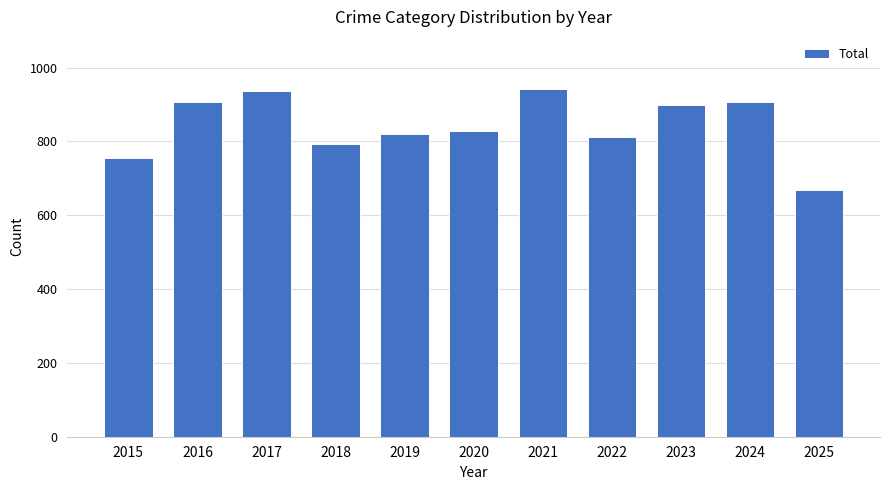

What is the value of the 5th bar from the left?

820